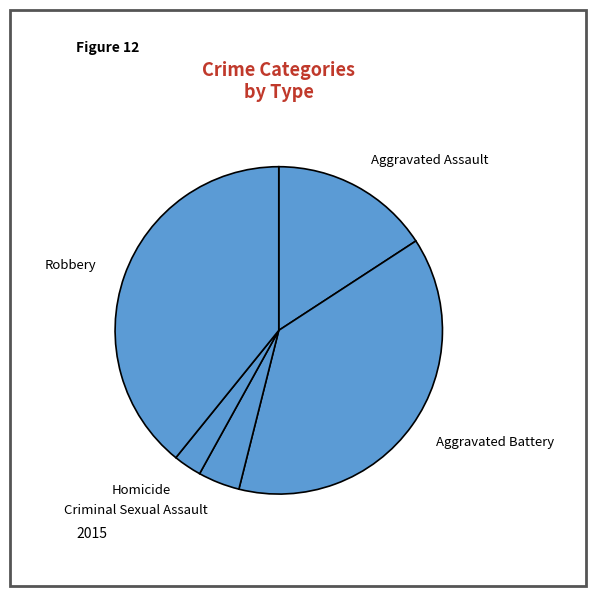

Is there a majority slice in this chart?

No